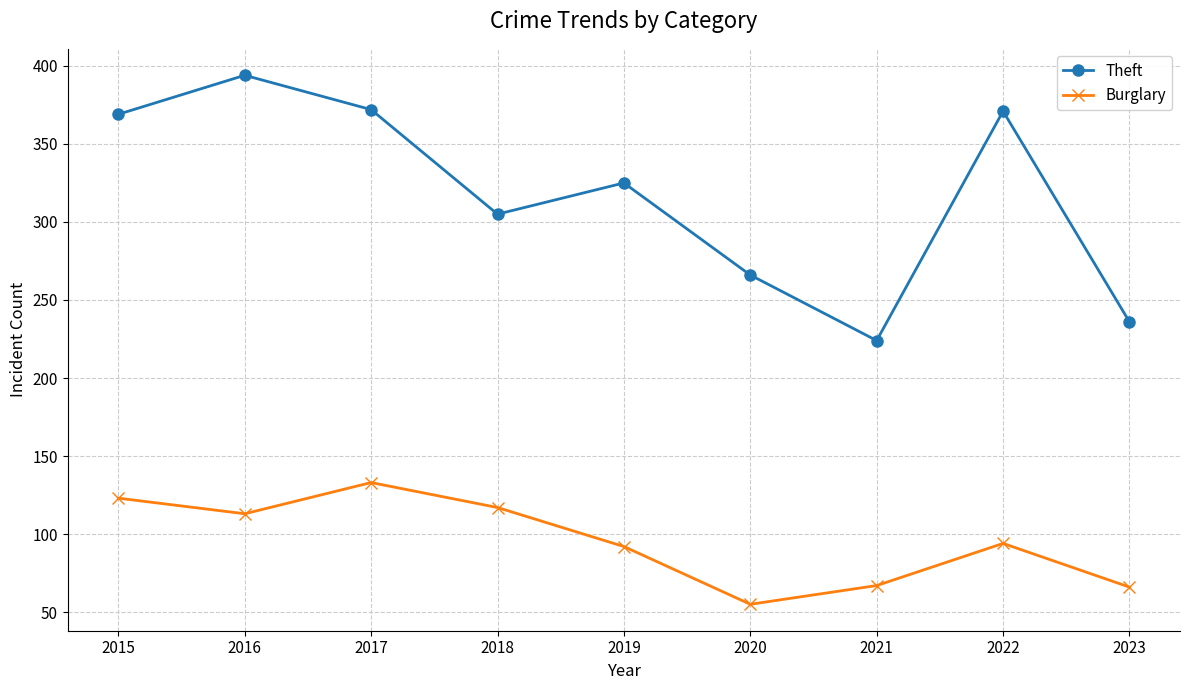

Rank the series by their maximum value, from lowest to highest.

Burglary, Theft